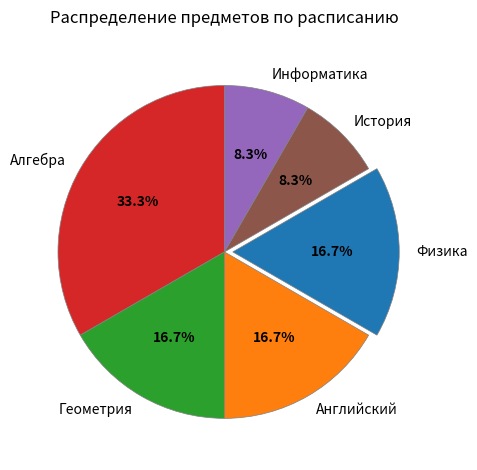

What percentage do Английский and Информатика together represent?

25.0%